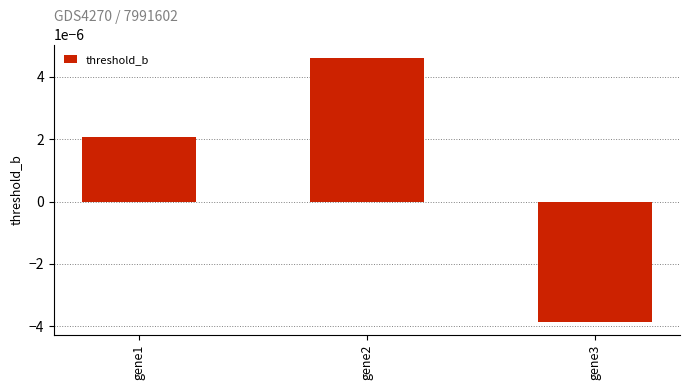

List the labels in order of value, smallest first.

gene3, gene1, gene2